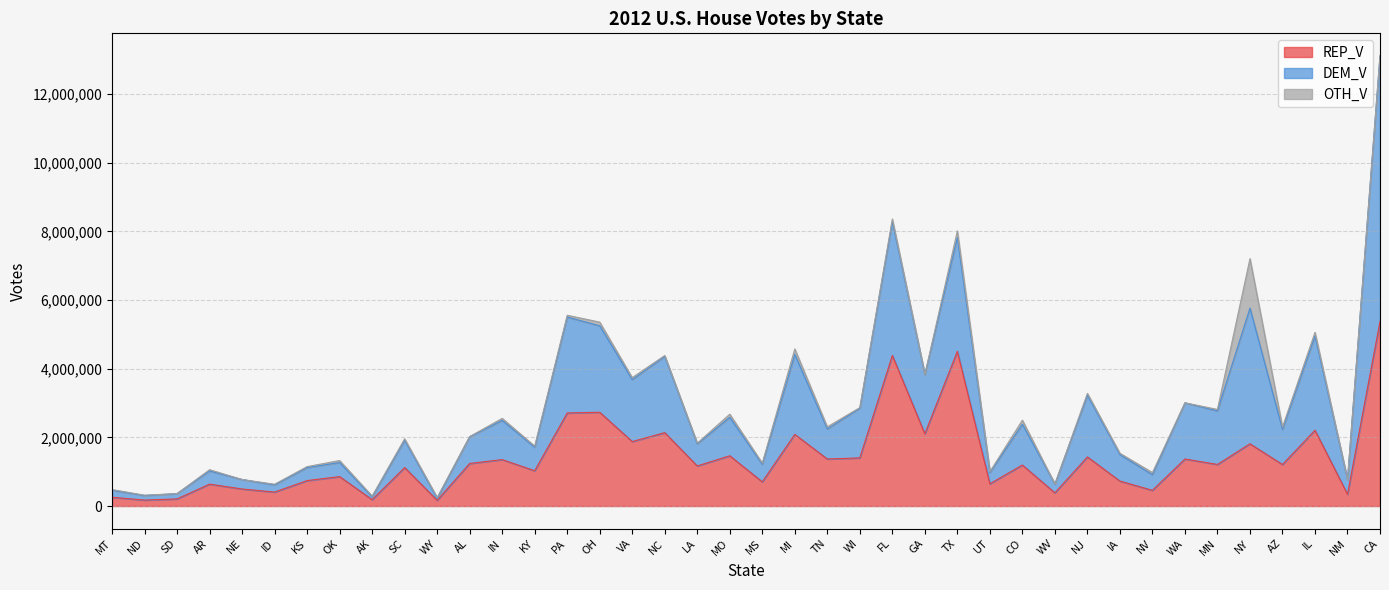

How many values in the REP_V series are below 1208369?

20